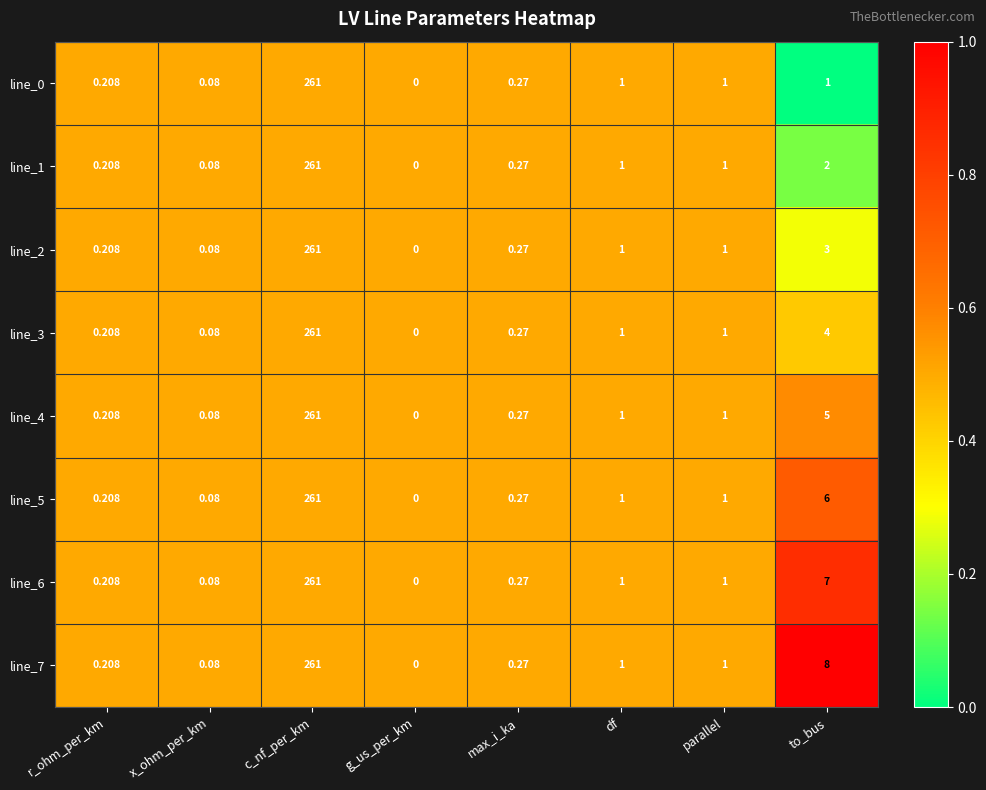

Which label corresponds to the smallest value in the chart?

g_us_per_km